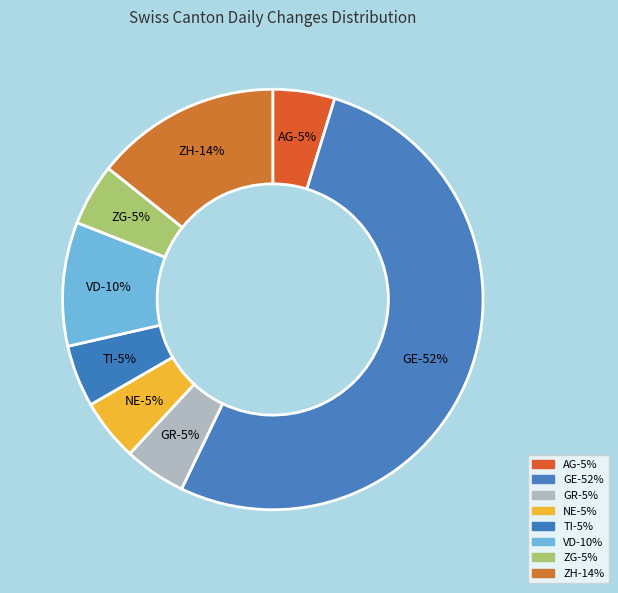

The NE slice represents 5% of the pie. True or false?

True